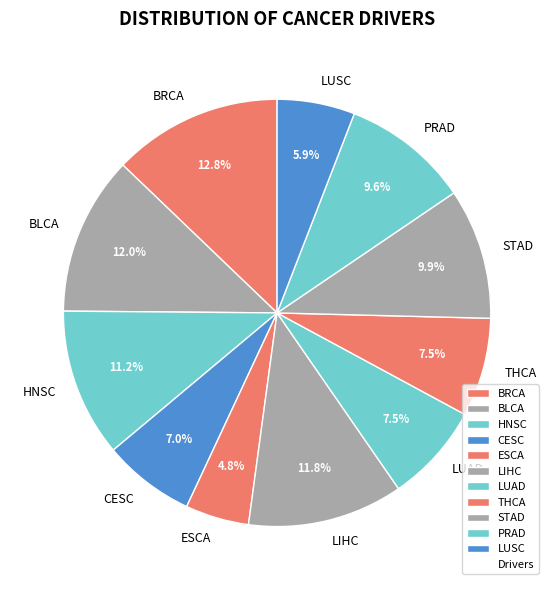

How much of the chart is everything except LIHC?

88.2%